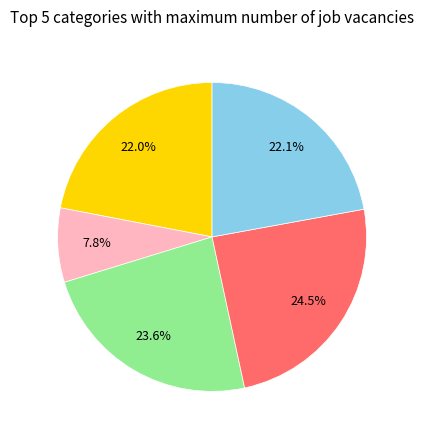

Is there any slice that represents more than half of the pie?

No